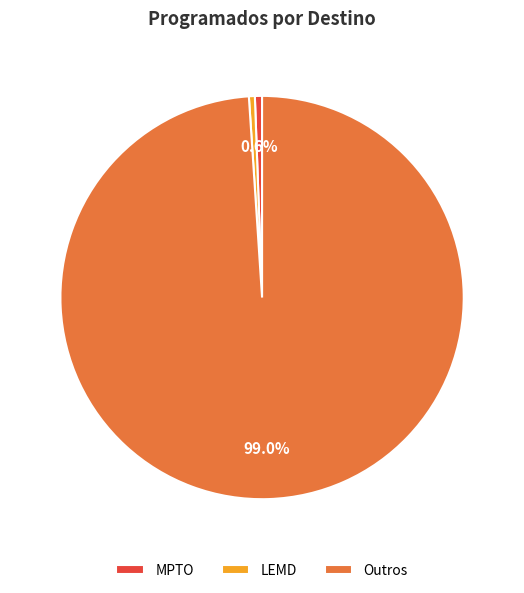

How many slices are in this pie chart?

3